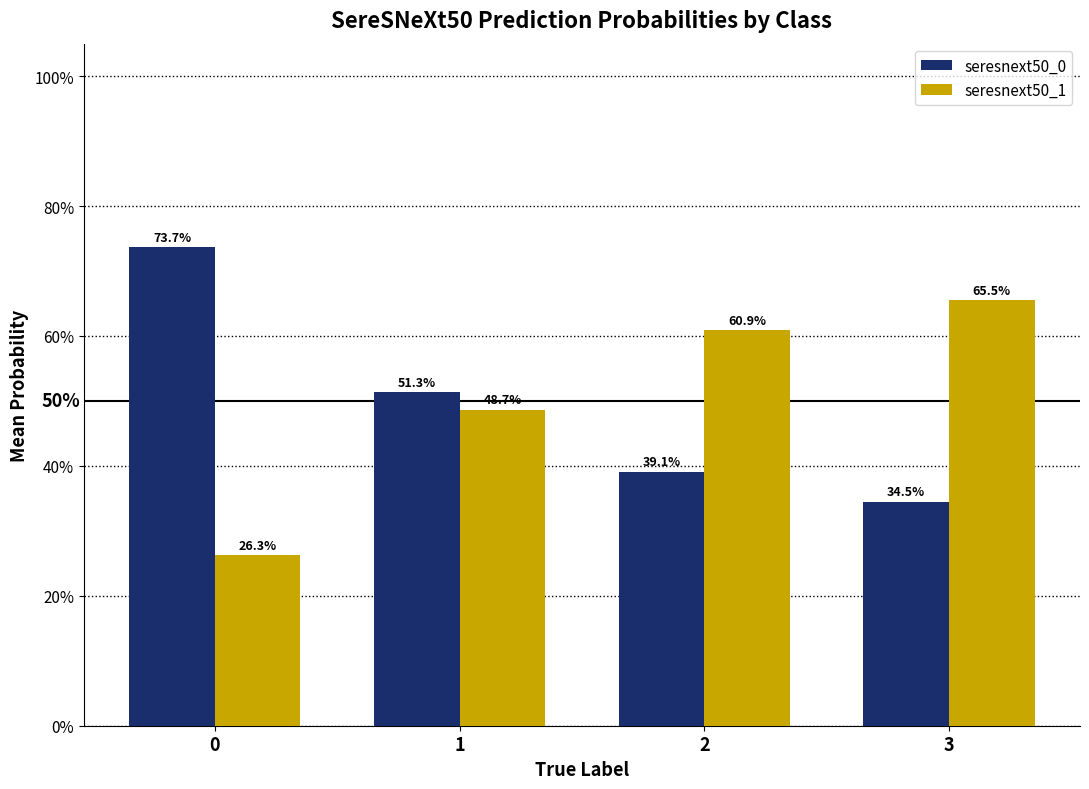

Does the chart contain any negative values?

No